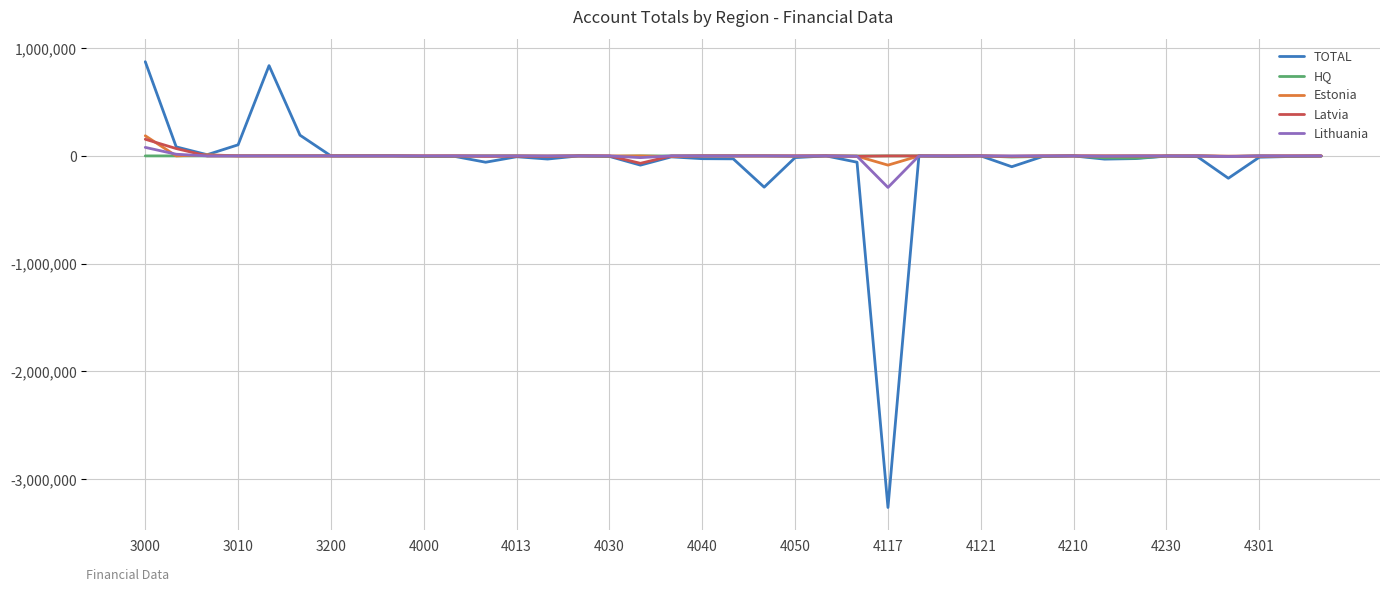

What are all the series names shown in the legend?

TOTAL, HQ, Estonia, Latvia, Lithuania